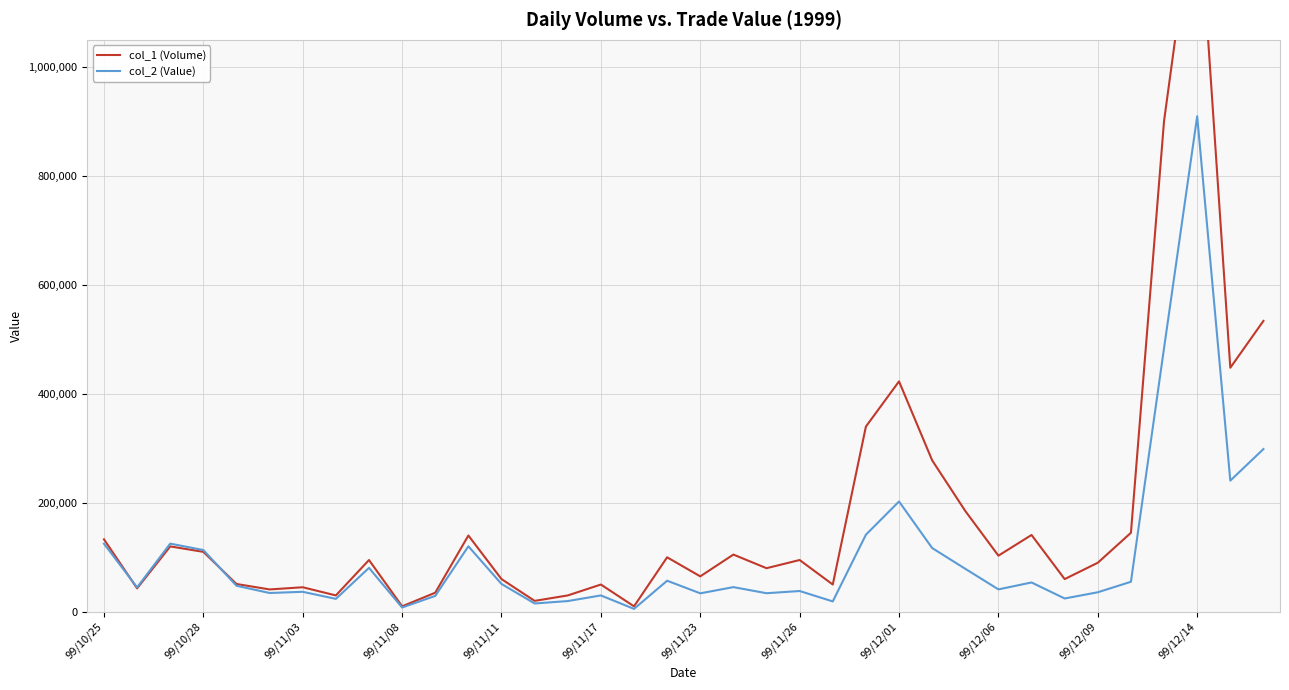

How many lines are shown in the chart?

2